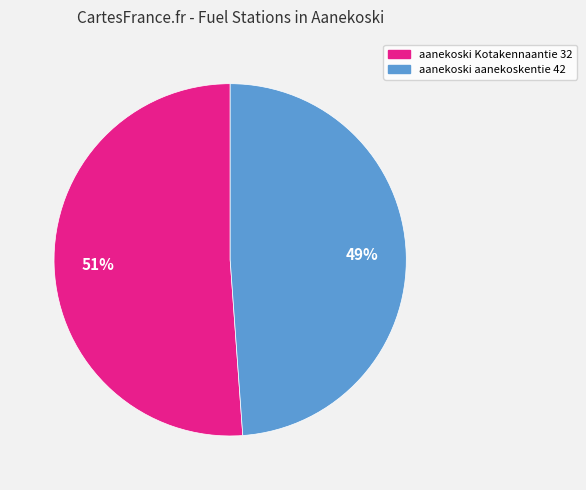

What percentage is the aanekoski aanekoskentie 42 slice, to the nearest percent?

49%